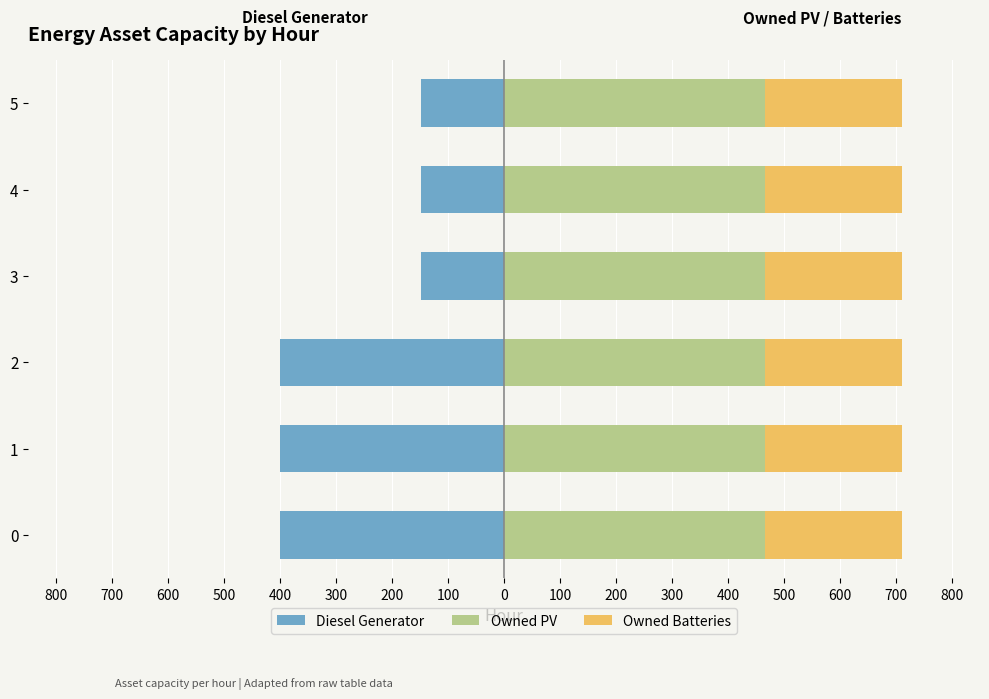

What are all the series names shown in the legend?

Diesel Generator, Owned PV, Owned Batteries